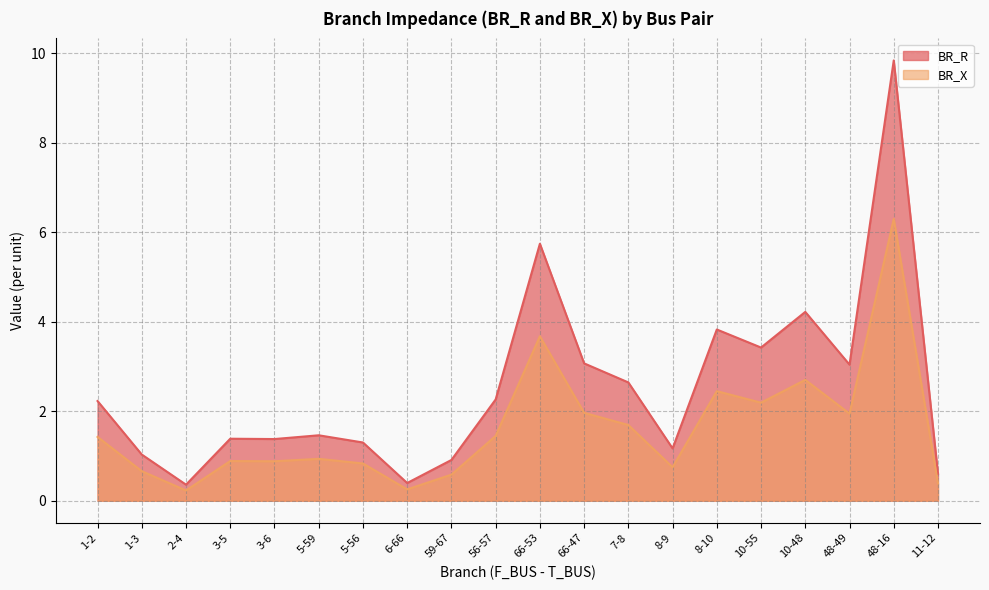

Read the BR_R value at 8-10.

3.8